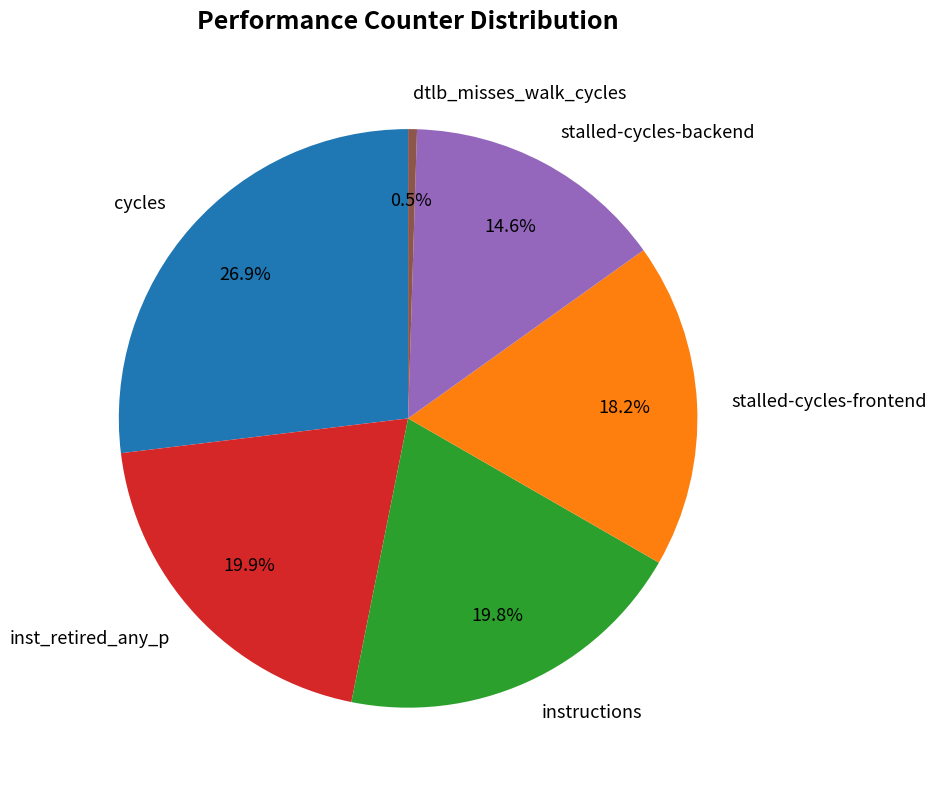

Combined, what portion of the pie is cycles and dtlb_misses_walk_cycles?

27.4%